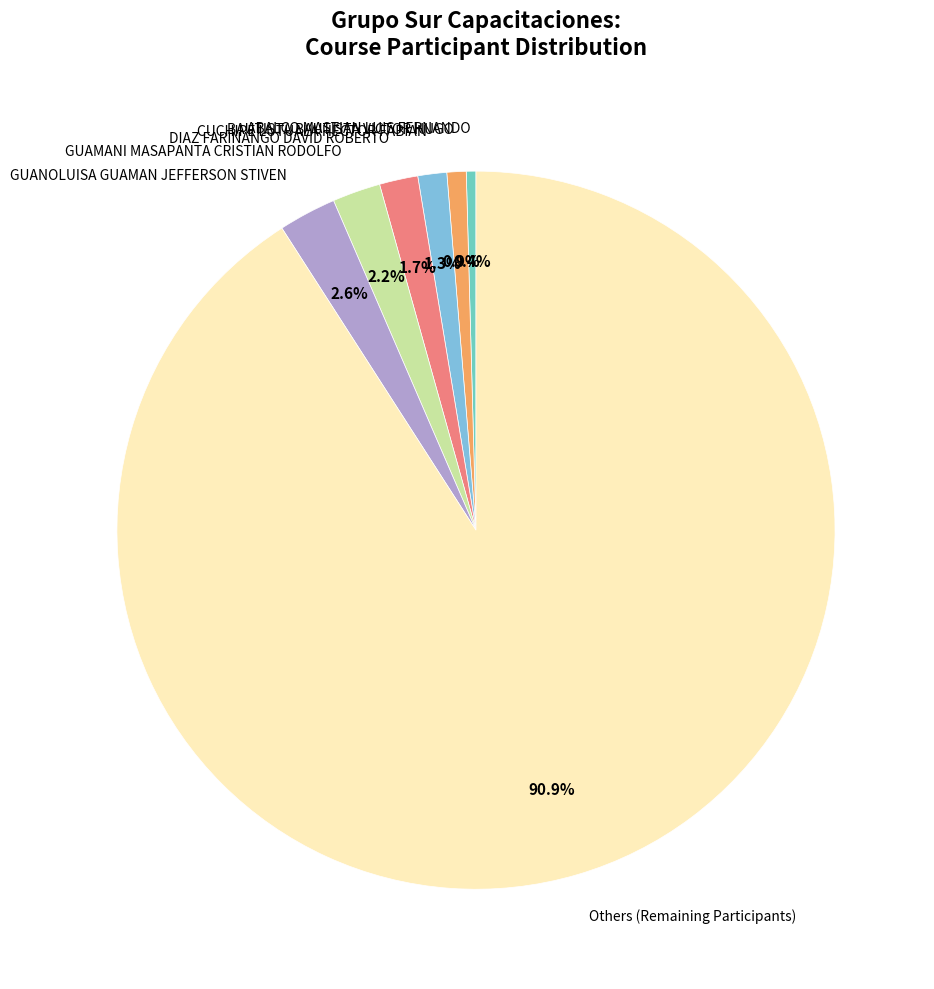

Between DIAZ FARINANGO DAVID ROBERTO and GUANOLUISA GUAMAN JEFFERSON STIVEN, which is larger?

GUANOLUISA GUAMAN JEFFERSON STIVEN